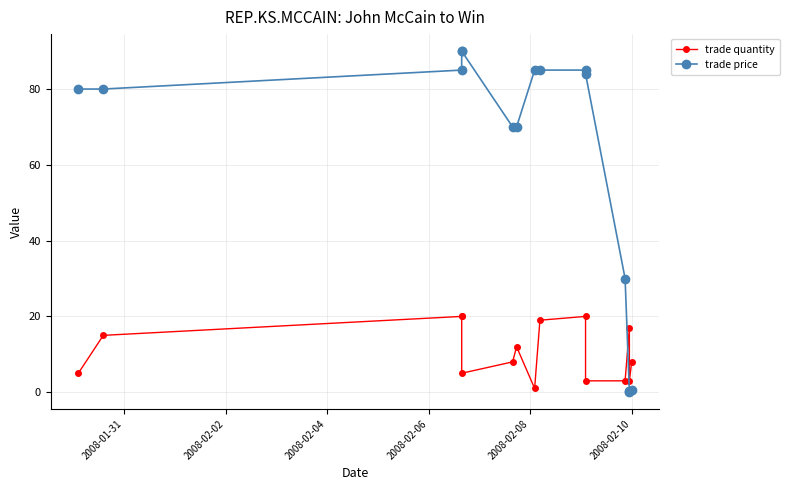

Which series has the largest total across all categories?

trade price